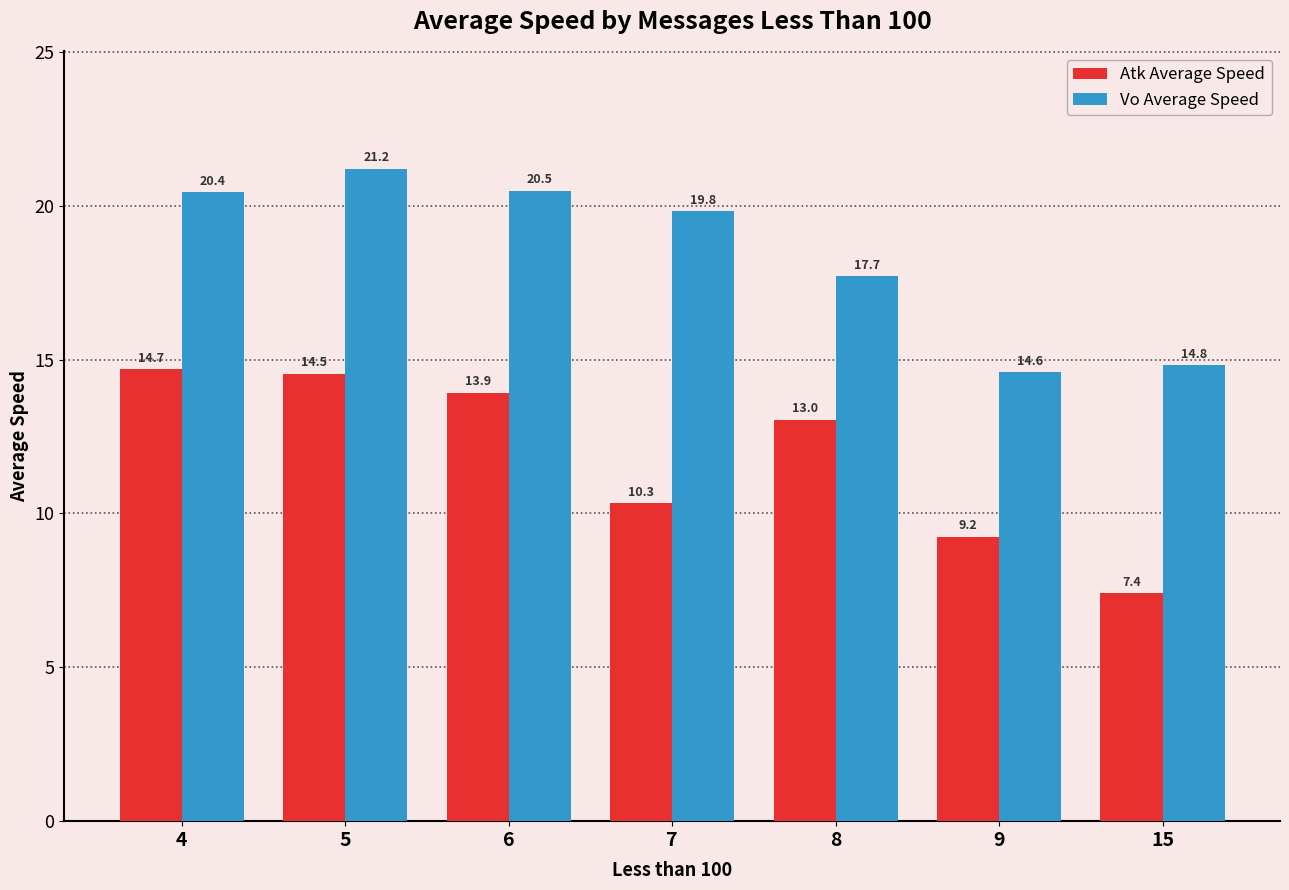

List the series in order of their peak value, lowest first.

Atk Average Speed, Vo Average Speed